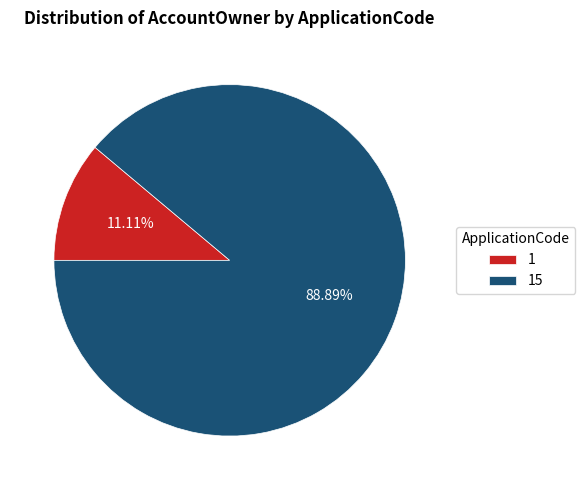

What is the largest slice in the pie chart?

15